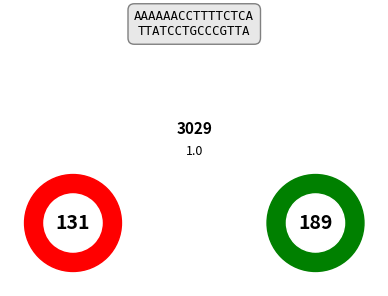

What is the change in value from GE to ZH?

+58